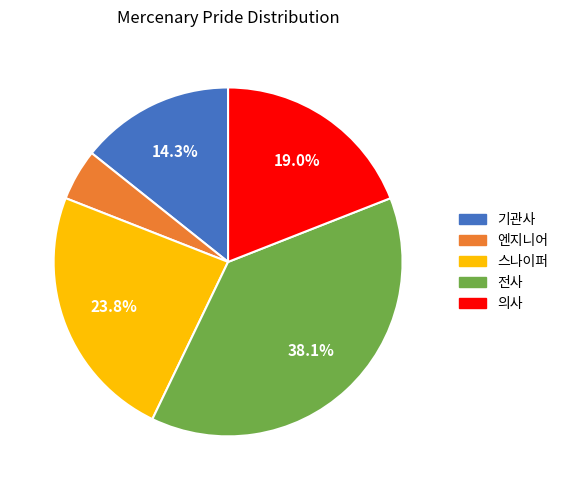

To the nearest percent, what percentage of the pie is 전사?

38%